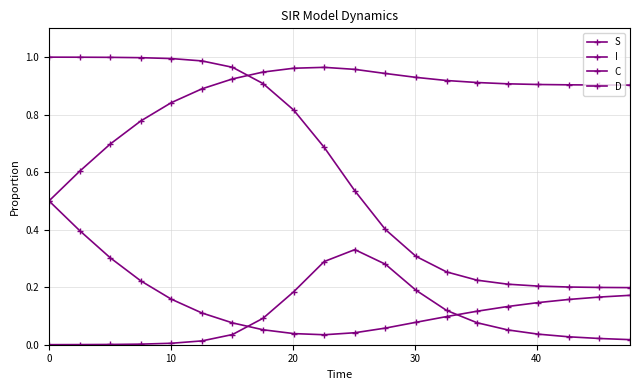

How many lines are shown in the chart?

4